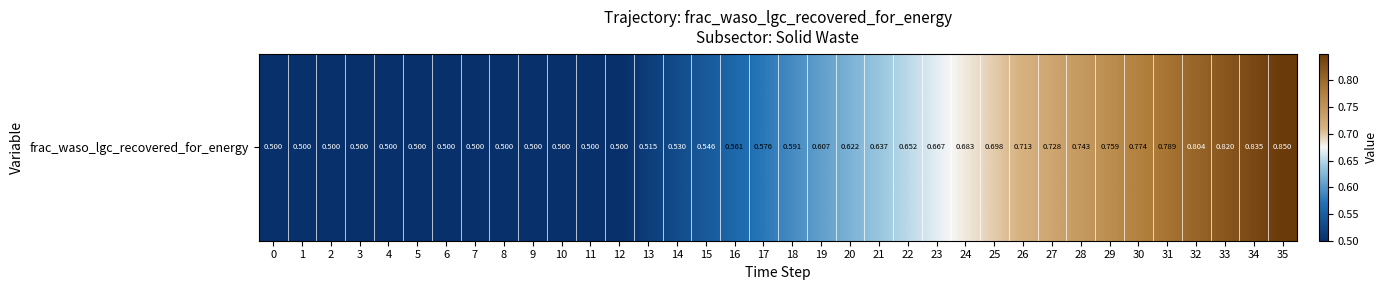

Rank the categories by value from highest to lowest.

35, 34, 33, 32, 31, 30, 29, 28, 27, 26, 25, 24, 23, 22, 21, 20, 19, 18, 17, 16, 15, 14, 13, 0, 1, 2, 3, 4, 5, 6, 7, 8, 9, 10, 11, 12